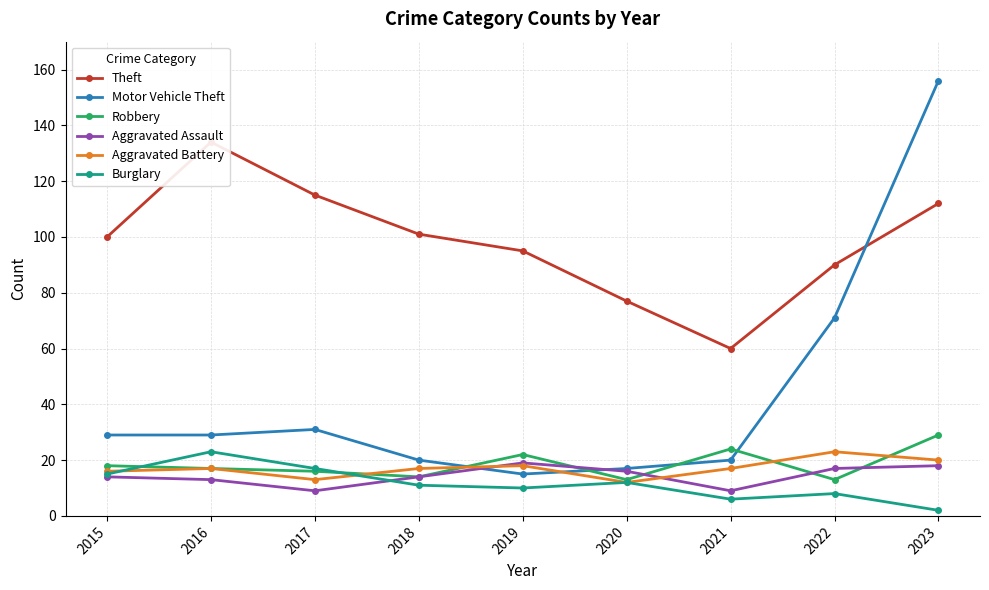

At which label is Burglary closest to 12?

2020